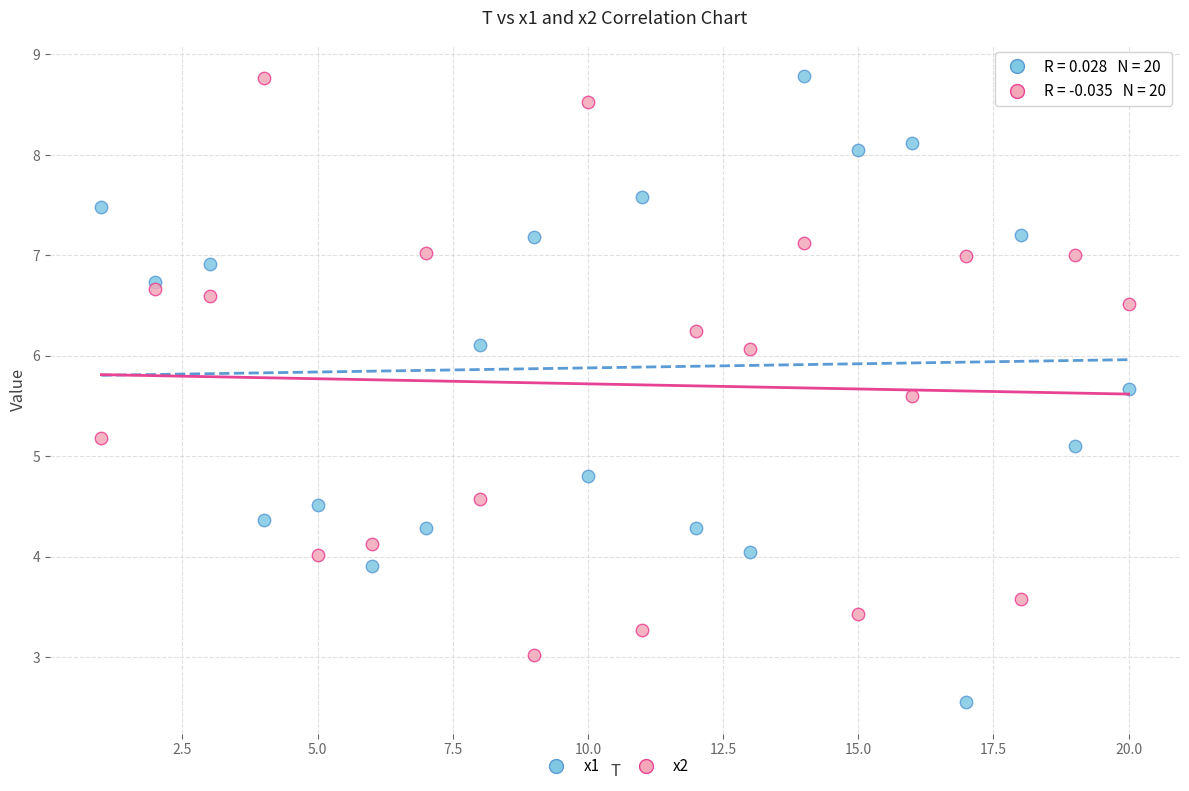

In the x2 series, what Y value is closest to 5?

5.2